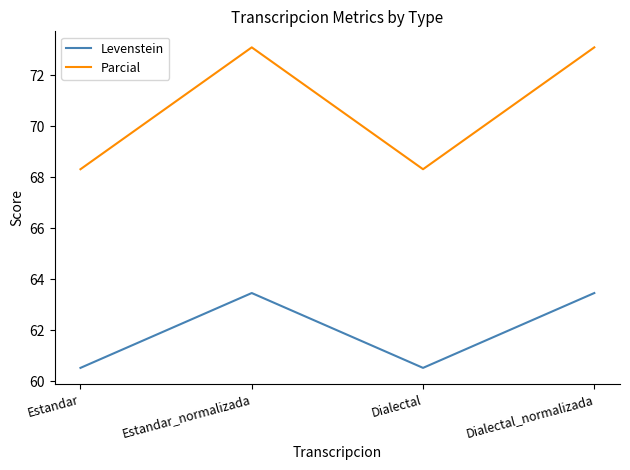

Which series has the widest spread of values?

Parcial